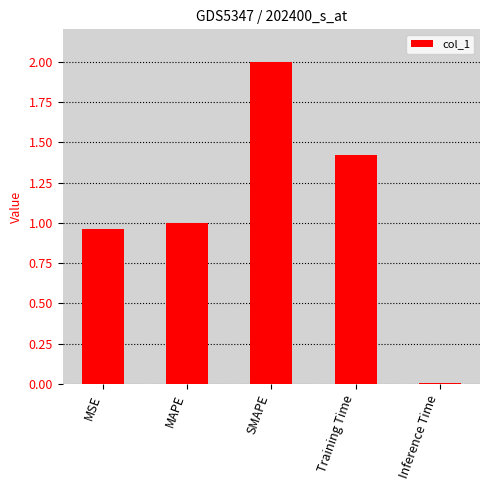

How many distinct data groups are displayed?

1